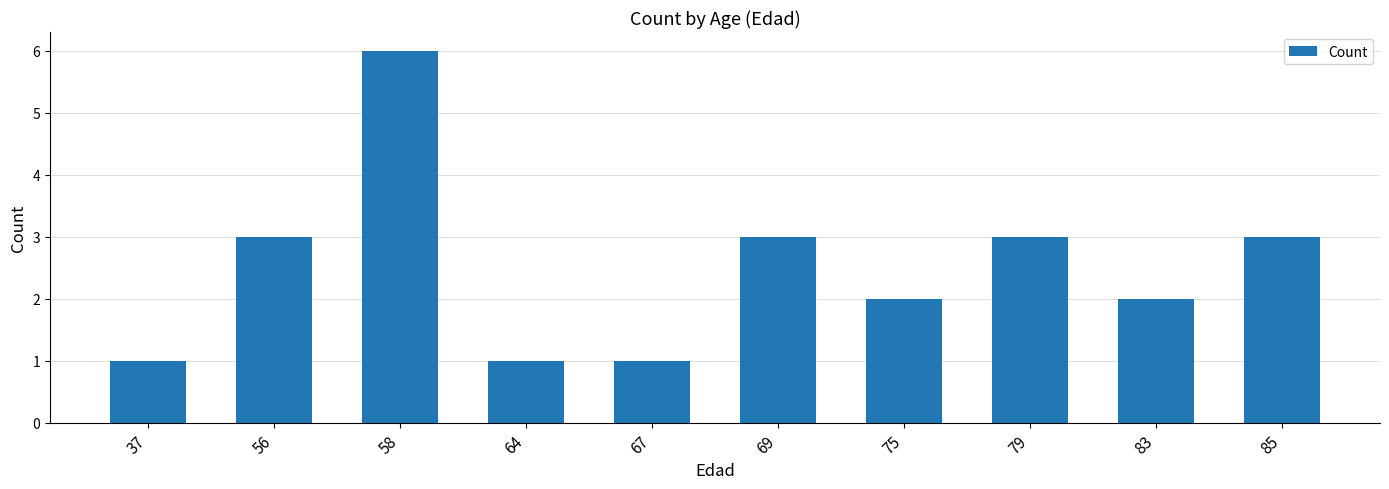

What is the sum of all values?

25